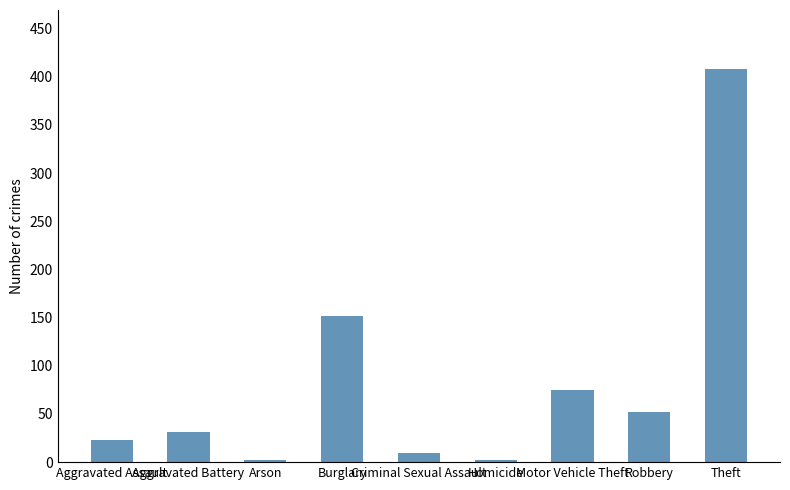

What is the label of the 7th bar from the right?

Arson